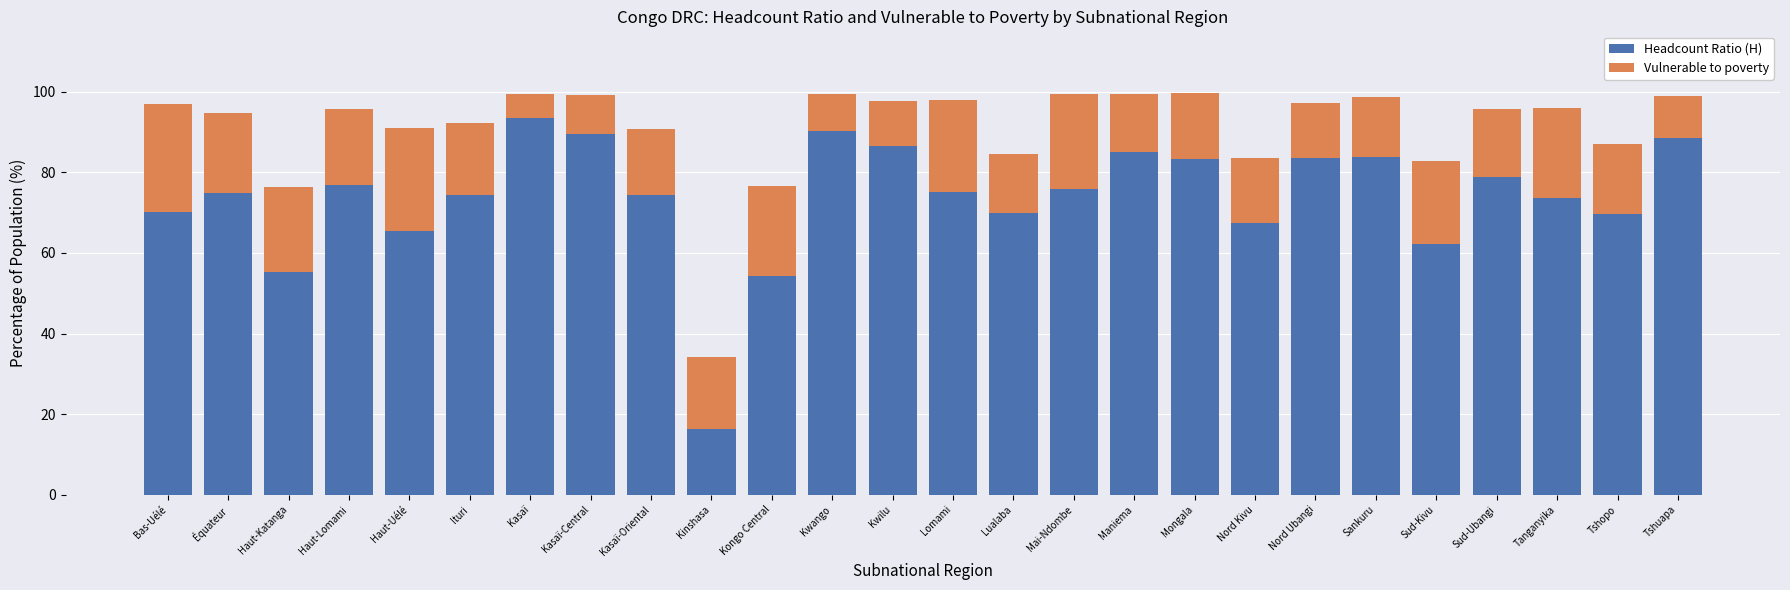

What is the difference between the maximum and second lowest values in the Headcount Ratio (H) series?

39.4